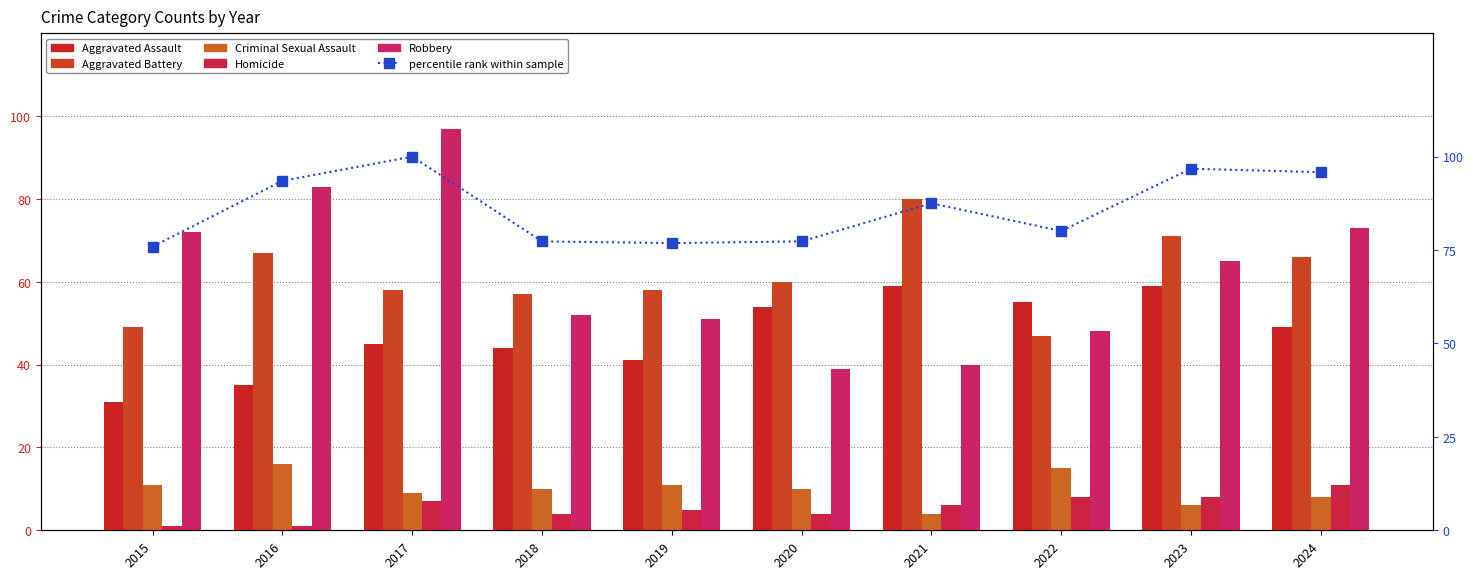

What is the average value of the percentile rank within sample series?

86.1